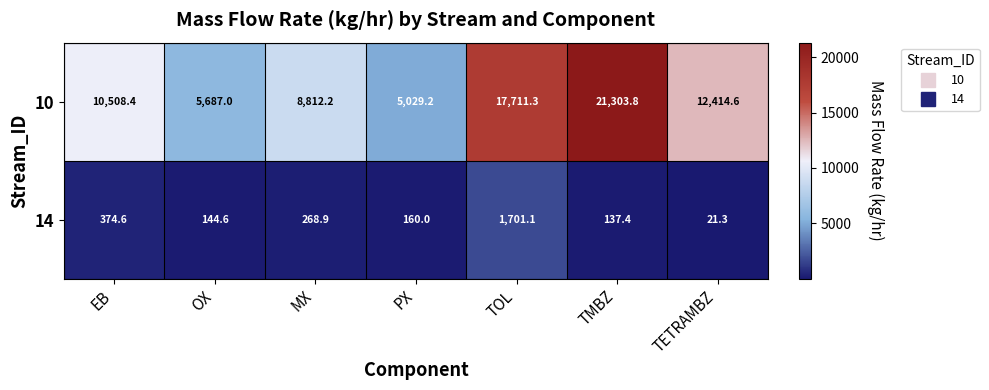

What is the difference between the highest and lowest values at TMBZ?

21166.4